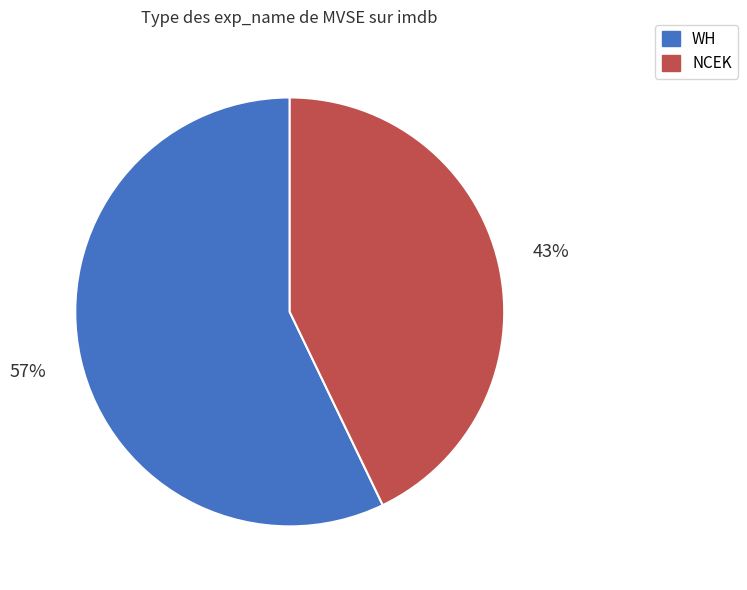

Combined, do WH and NCEK account for over 50%?

Yes